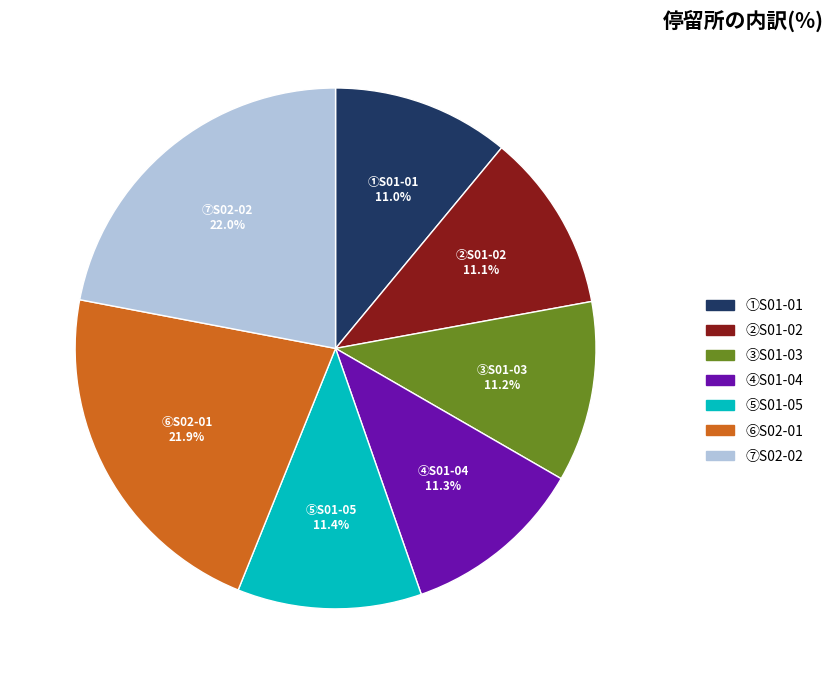

Is ⑦S02-02 the majority of the pie?

No